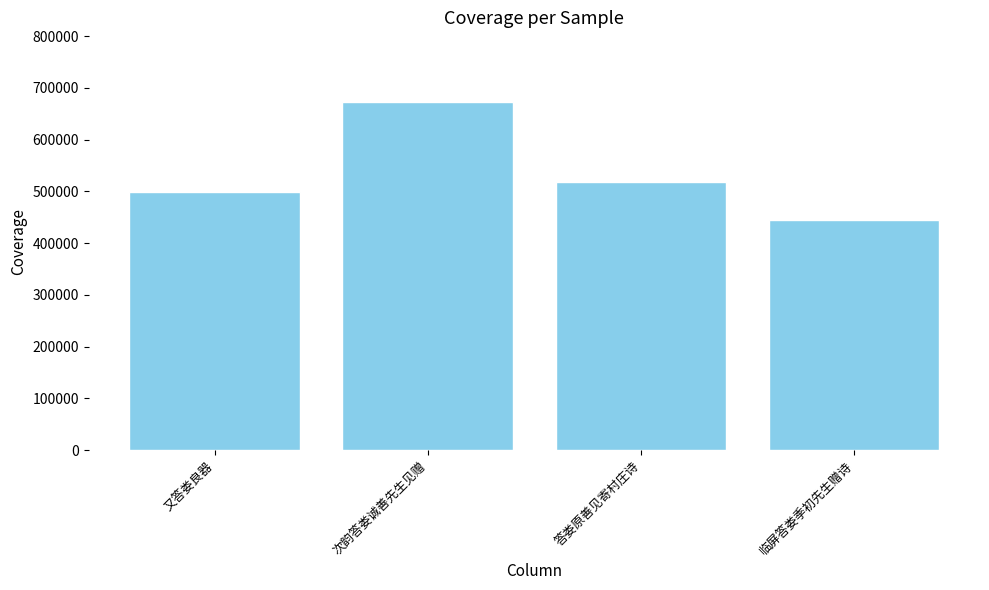

Reading right to left, list all the values displayed in this chart.

445168	518710	672784	499743